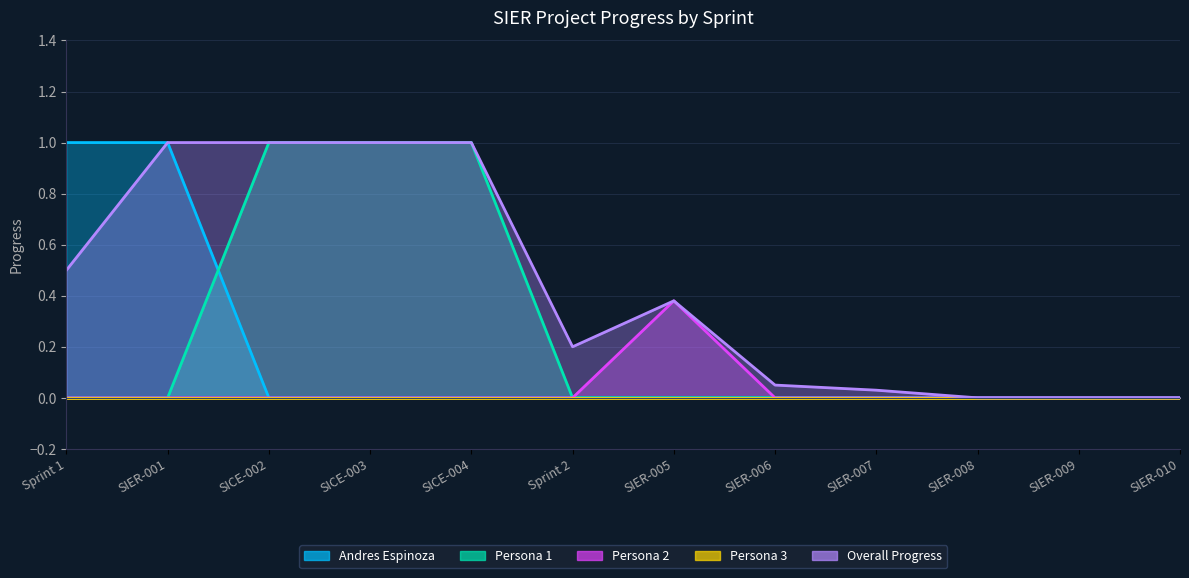

True or false: Persona 2 and Persona 1 intersect in this chart.

False